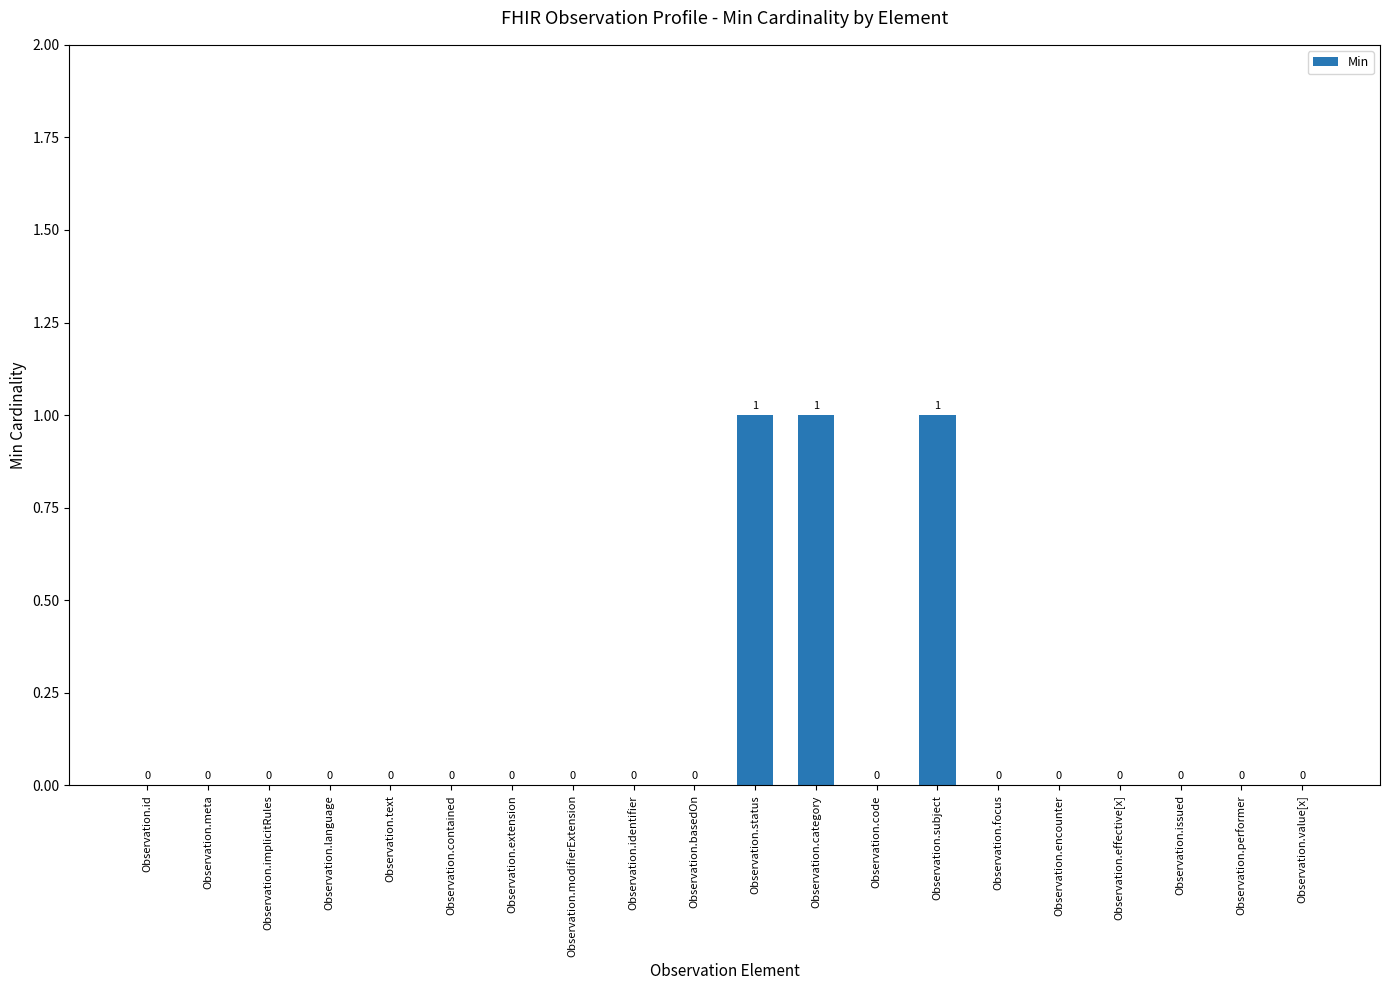

Count the number of categories in the chart.

20